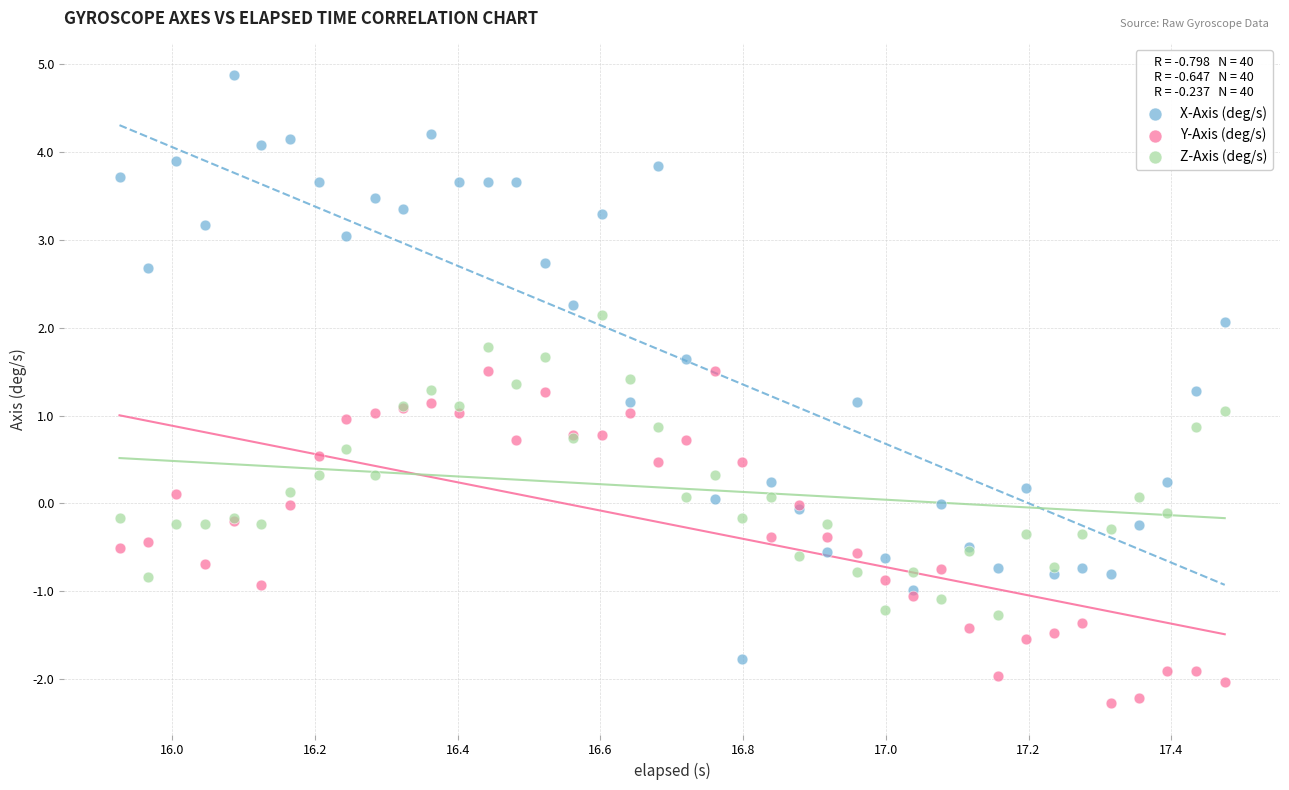

Which series contains the highest Y value?

X-Axis (deg/s)